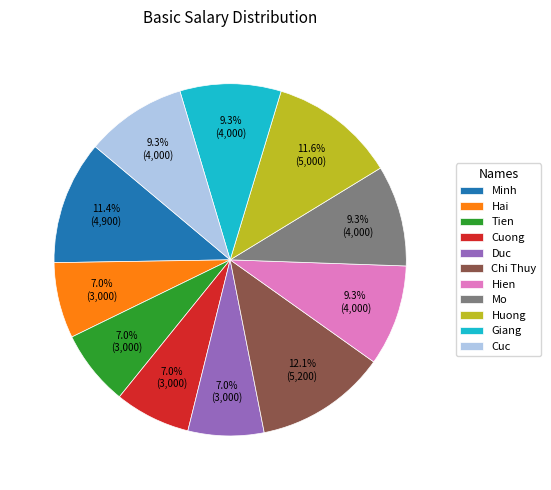

To the nearest percent, what portion does Hien represent?

9%